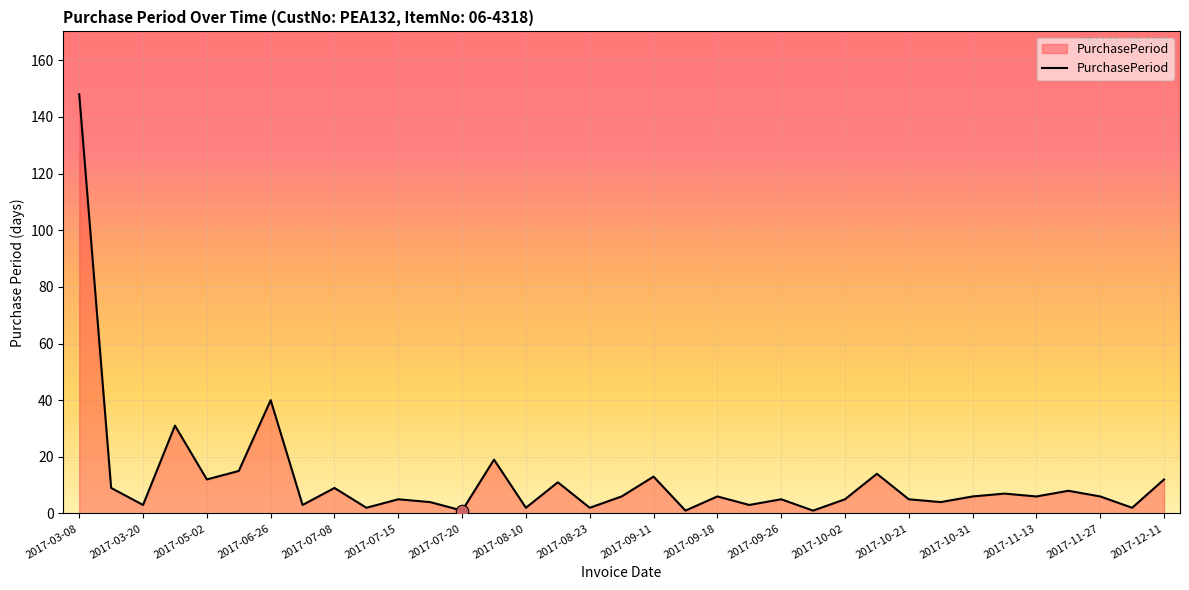

What is the maximum value shown in the chart?

148